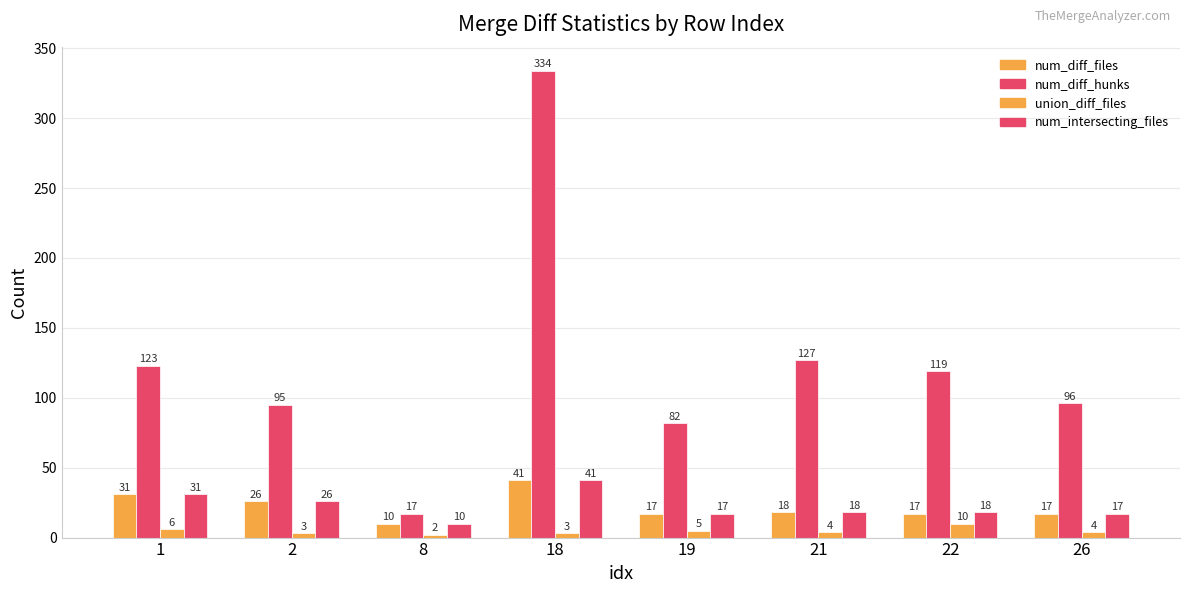

Is the value of num_diff_hunks at 1 greater than the value of union_diff_files at 18?

Yes